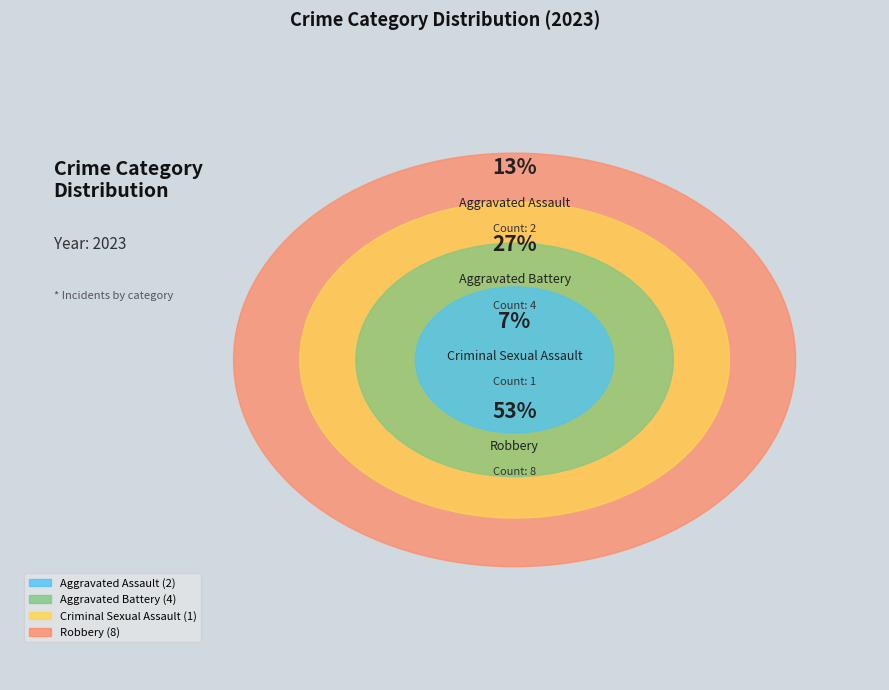

Does Criminal Sexual Assault account for over 50% of the chart?

No